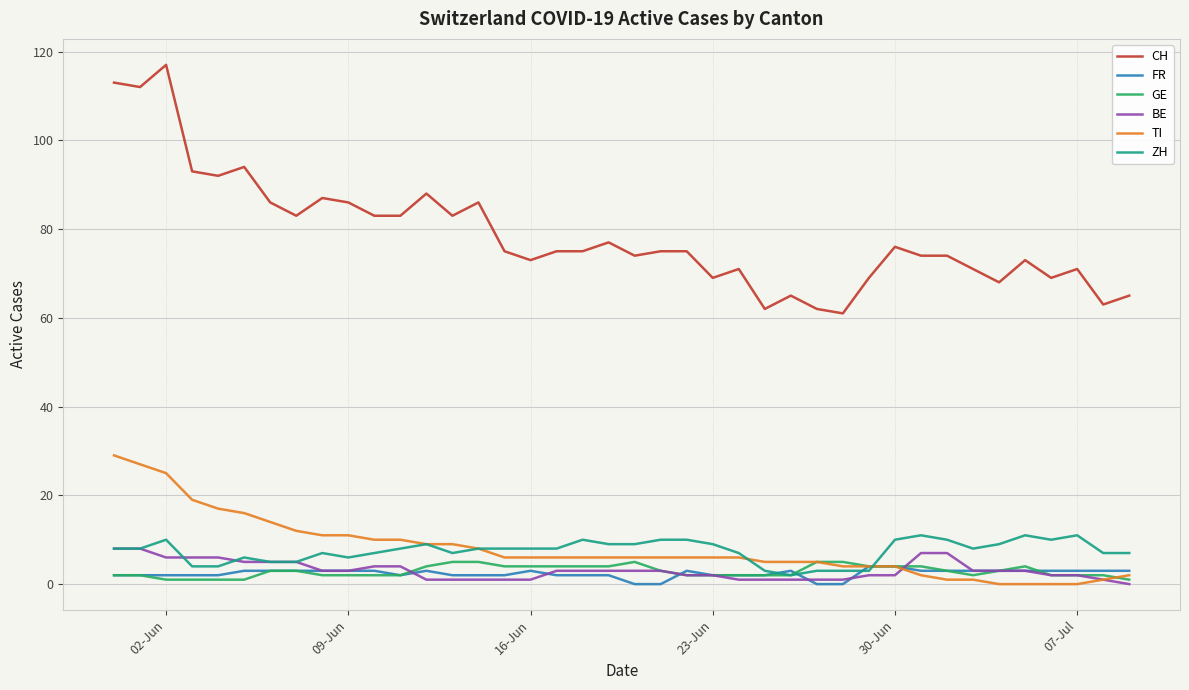

What are all the series names shown in the legend?

CH, FR, GE, BE, TI, ZH